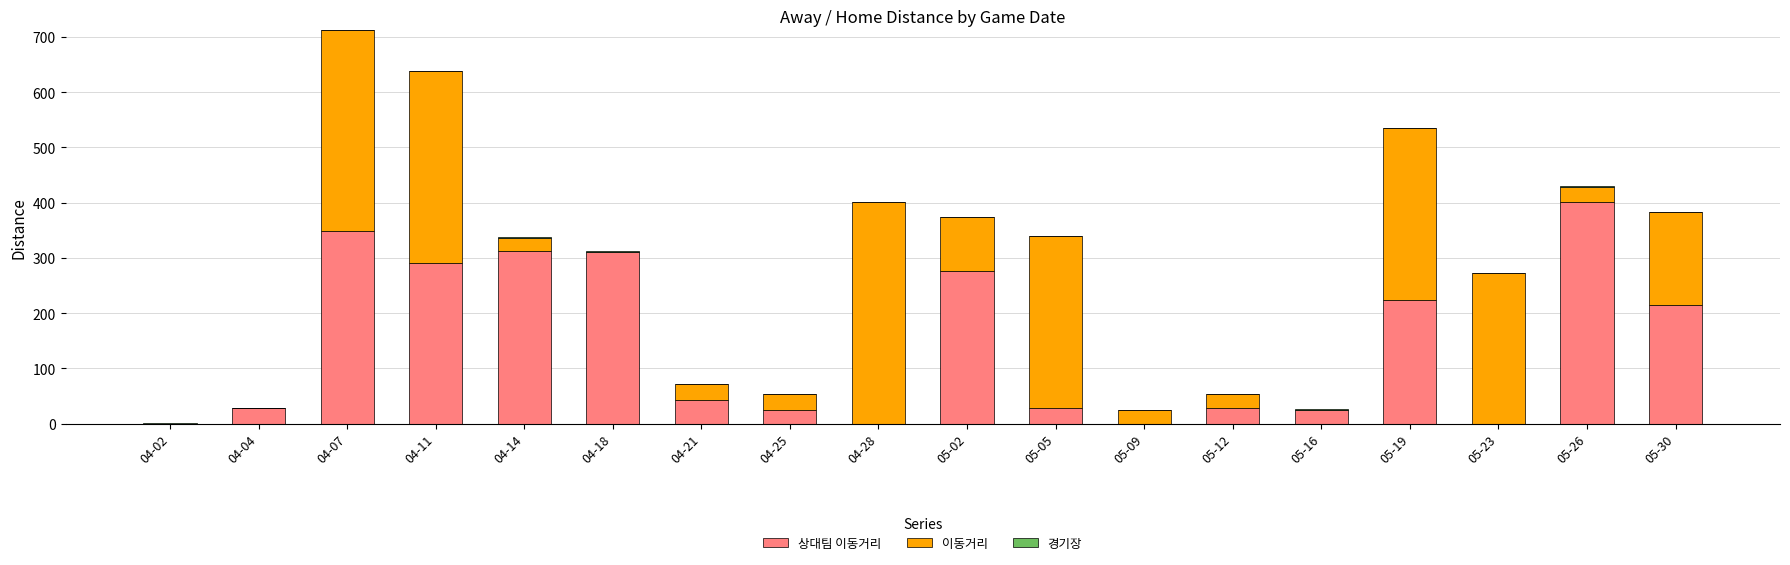

At which category is the sum across all series the highest?

04-07